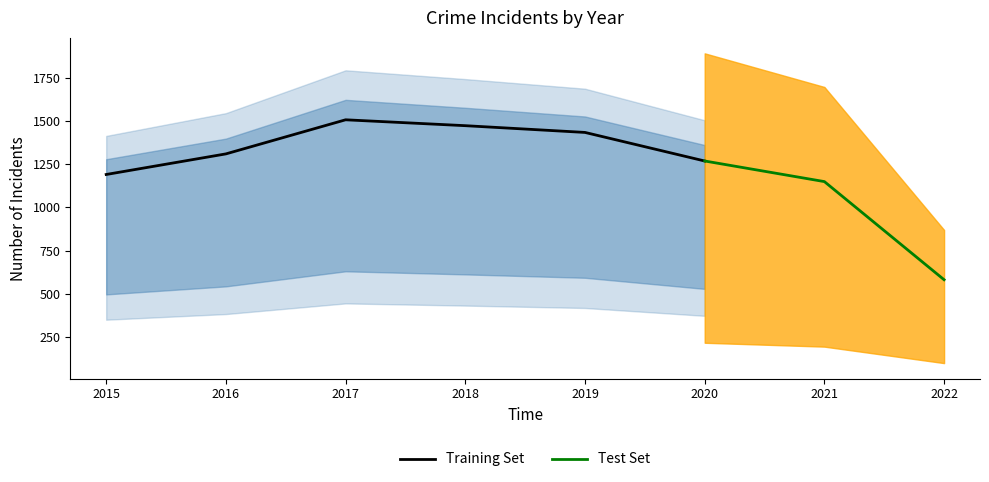

True or false: Training Set has a value of 550 at 2018.

False